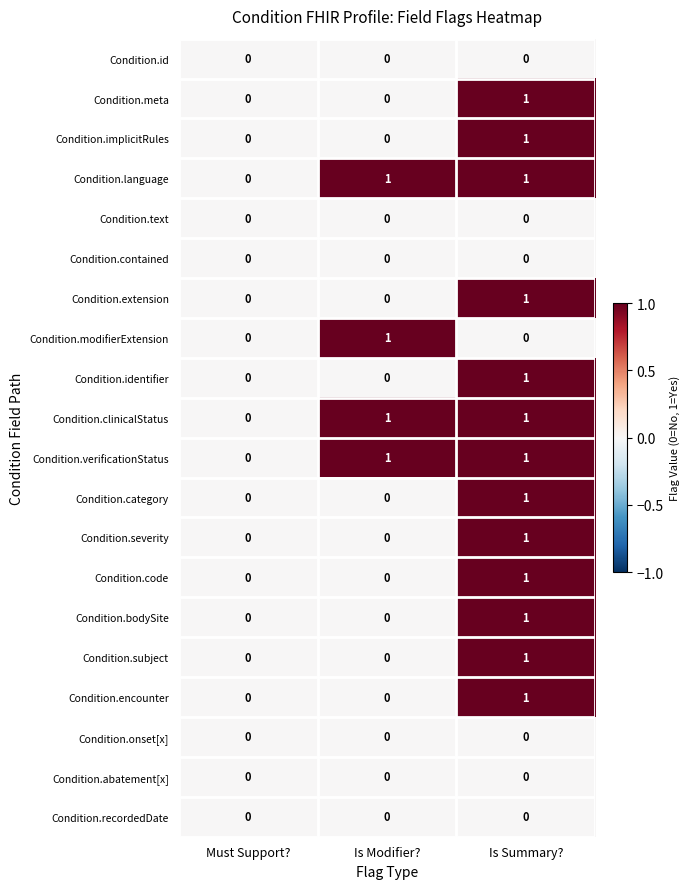

Which category has the highest value in the Condition.encounter series?

Is Summary?